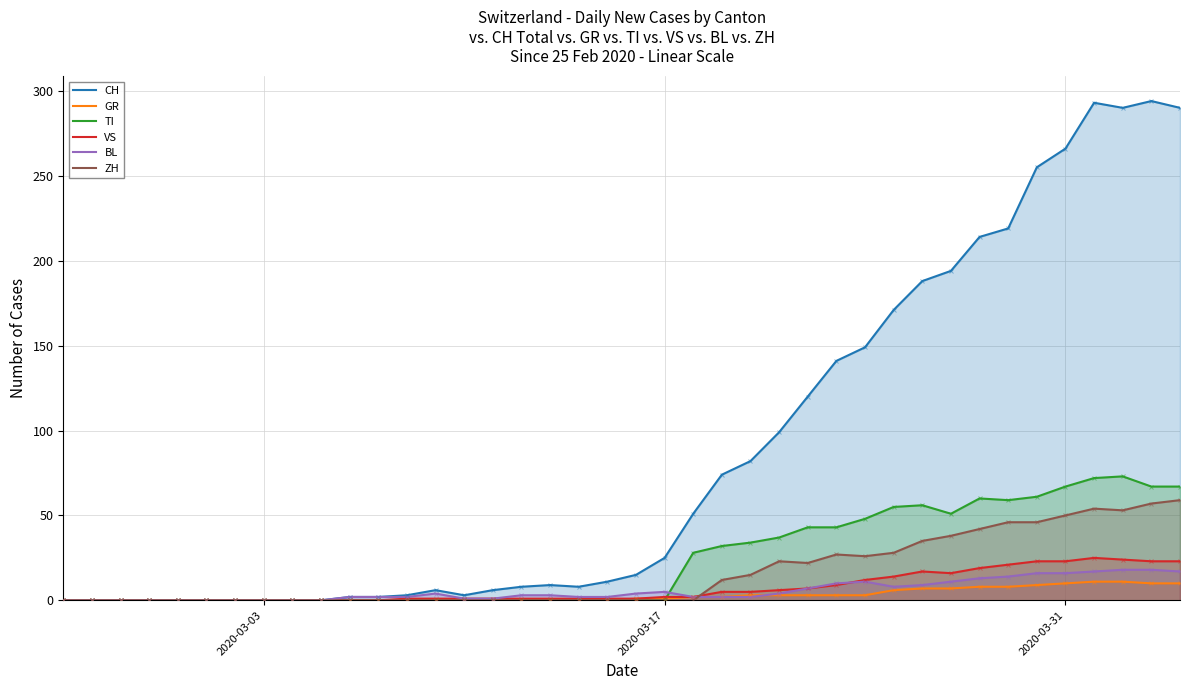

What is the sum of all VS values?

285